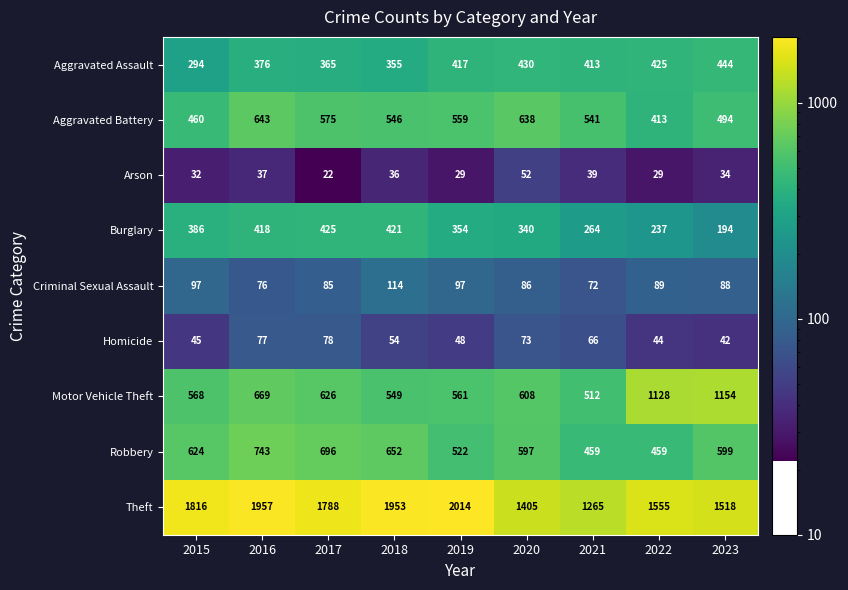

How many series are shown in this chart?

9